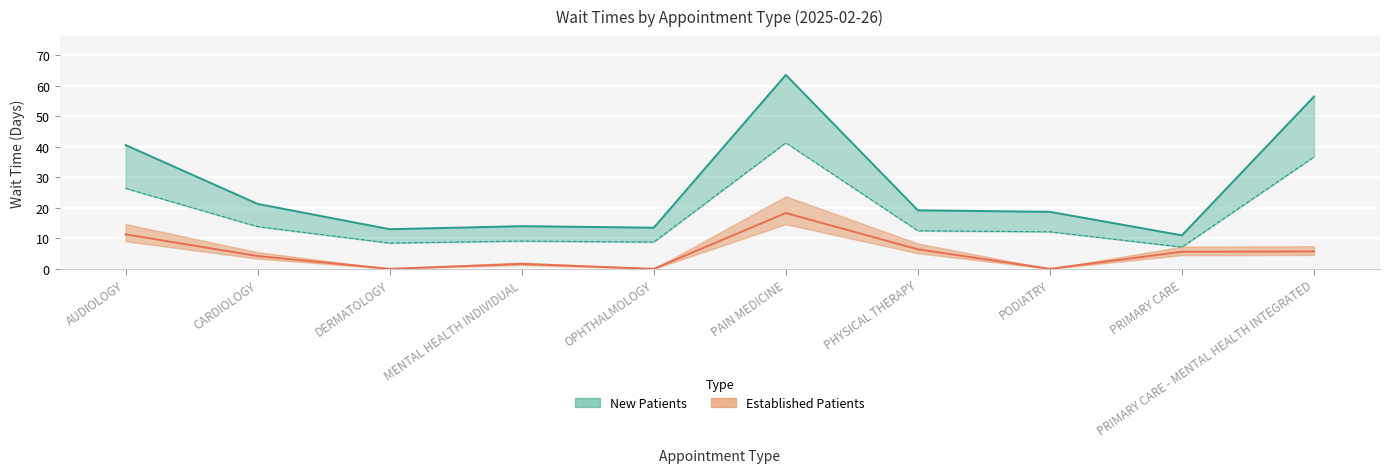

What is the difference between the maximum and minimum values in the EstablishedPatients series?

18.3